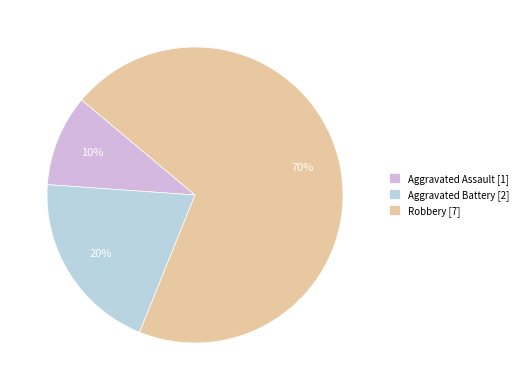

What is the ratio of the value at Aggravated Battery to the value at Robbery?

0.3